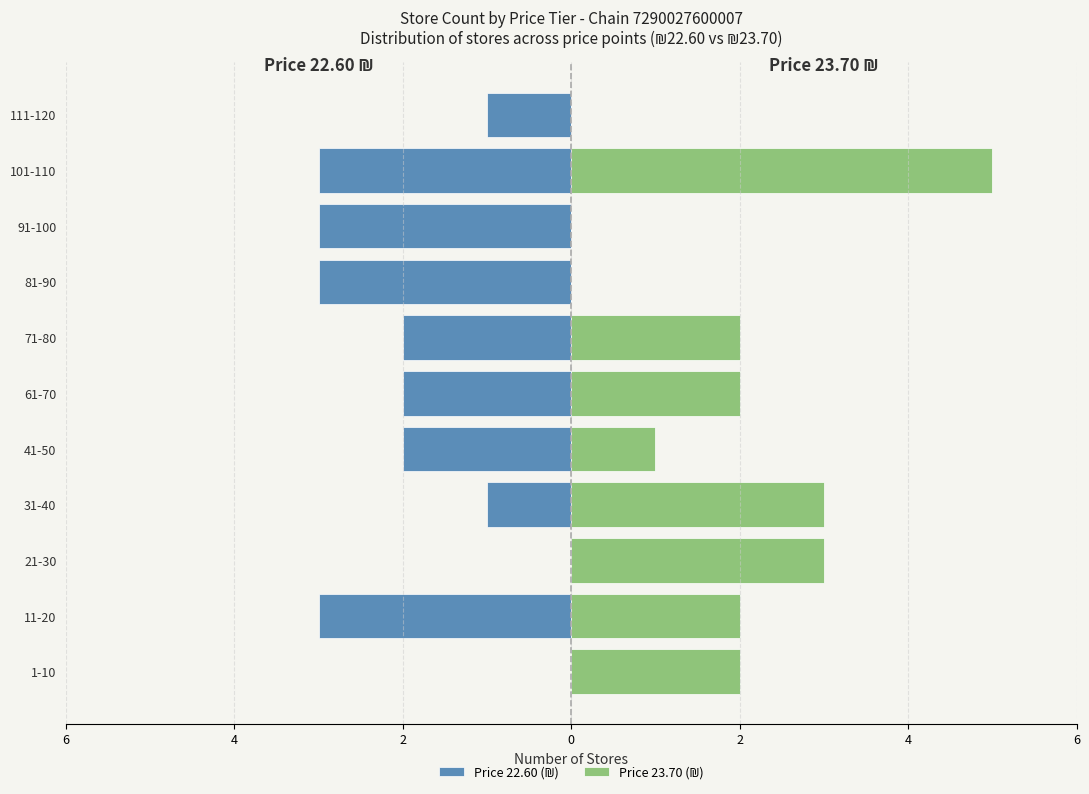

What are all the series names shown in the legend?

Price 22.60 (₪), Price 23.70 (₪)